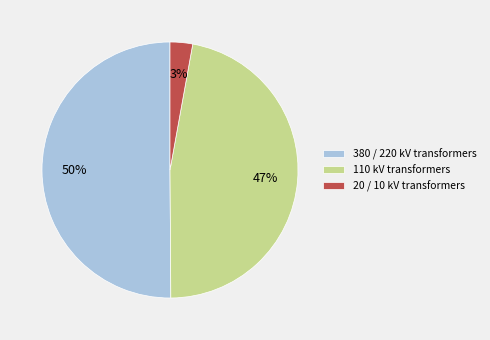

Which category accounts for the majority?

380 / 220 kV transformers